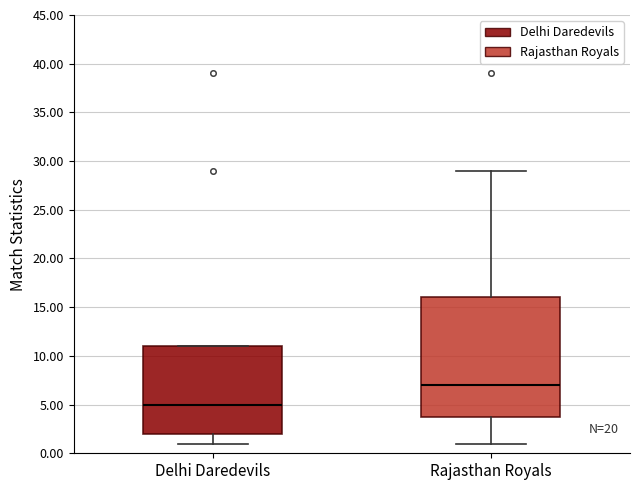

Where does the lower whisker of the box for Rajasthan Royals end on the y-axis? The values are not printed on the chart, so give them approximately, as read against the axis.

1